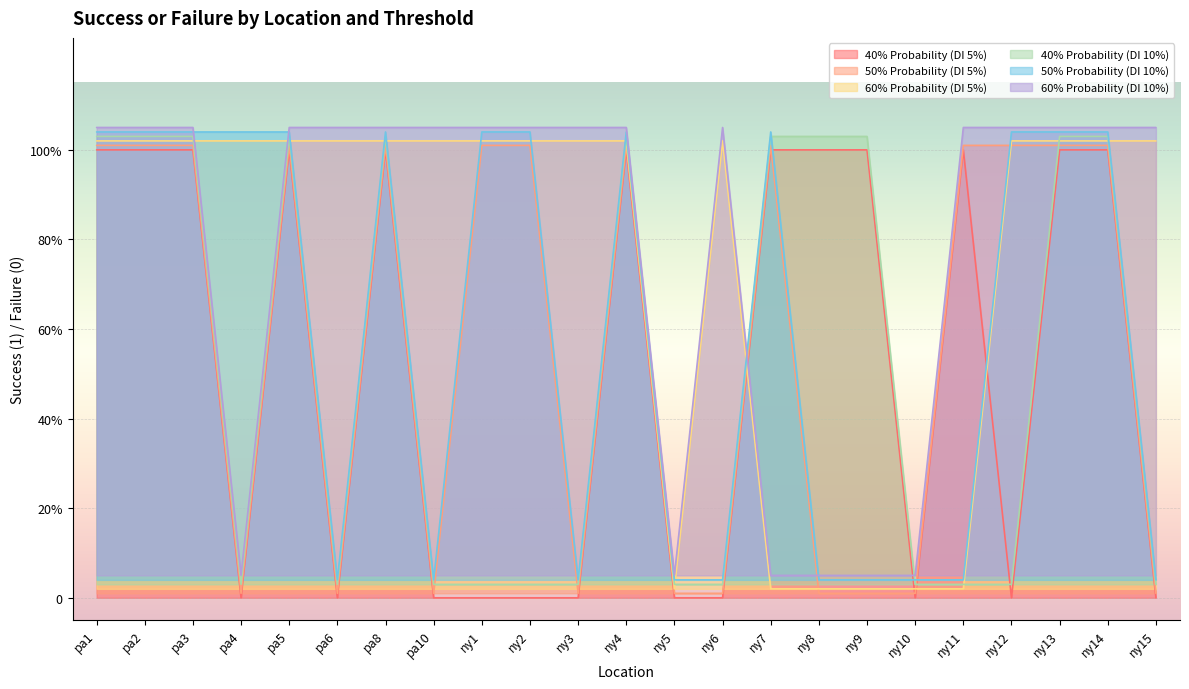

Reading left to right, transcribe all the data shown in this chart.

40% Probability (DI 5%): 1.0	1.0	1.0	0.0	1.0	0.0	1.0	0.0	0.0	0.0	0.0	1.0	0.0	0.0	1.0	1.0	1.0	0.0	1.0	0.0	1.0	1.0	0.0
50% Probability (DI 5%): 1.0	1.0	1.0	0.0	1.0	0.0	1.0	0.0	1.0	1.0	0.0	1.0	0.0	0.0	1.0	0.0	0.0	0.0	1.0	1.0	1.0	1.0	0.0
60% Probability (DI 5%): 1.0	1.0	1.0	1.0	1.0	1.0	1.0	1.0	1.0	1.0	1.0	1.0	0.0	1.0	0.0	0.0	0.0	0.0	0.0	1.0	1.0	1.0	1.0
40% Probability (DI 10%): 1.0	1.0	1.0	0.0	1.0	0.0	1.0	0.0	0.0	0.0	0.0	1.0	0.0	0.0	1.0	1.0	1.0	0.0	0.0	0.0	1.0	1.0	0.0
50% Probability (DI 10%): 1.0	1.0	1.0	1.0	1.0	0.0	1.0	0.0	1.0	1.0	0.0	1.0	0.0	0.0	1.0	0.0	0.0	0.0	0.0	1.0	1.0	1.0	0.0
60% Probability (DI 10%): 1.1	1.1	1.1	0.1	1.1	1.1	1.1	1.1	1.1	1.1	1.1	1.1	0.1	1.1	0.1	0.1	0.1	0.1	1.1	1.1	1.1	1.1	1.1